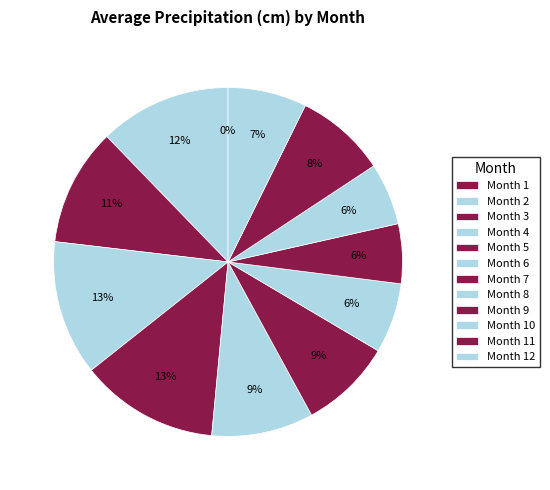

Does any single category account for the majority?

No